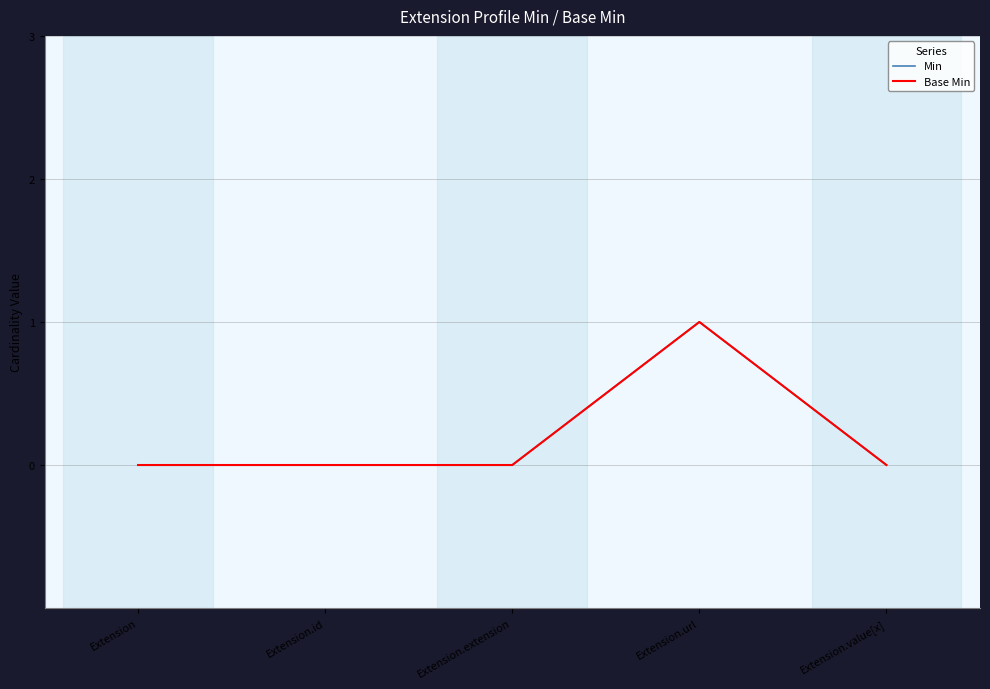

How many data points does each series have?

5